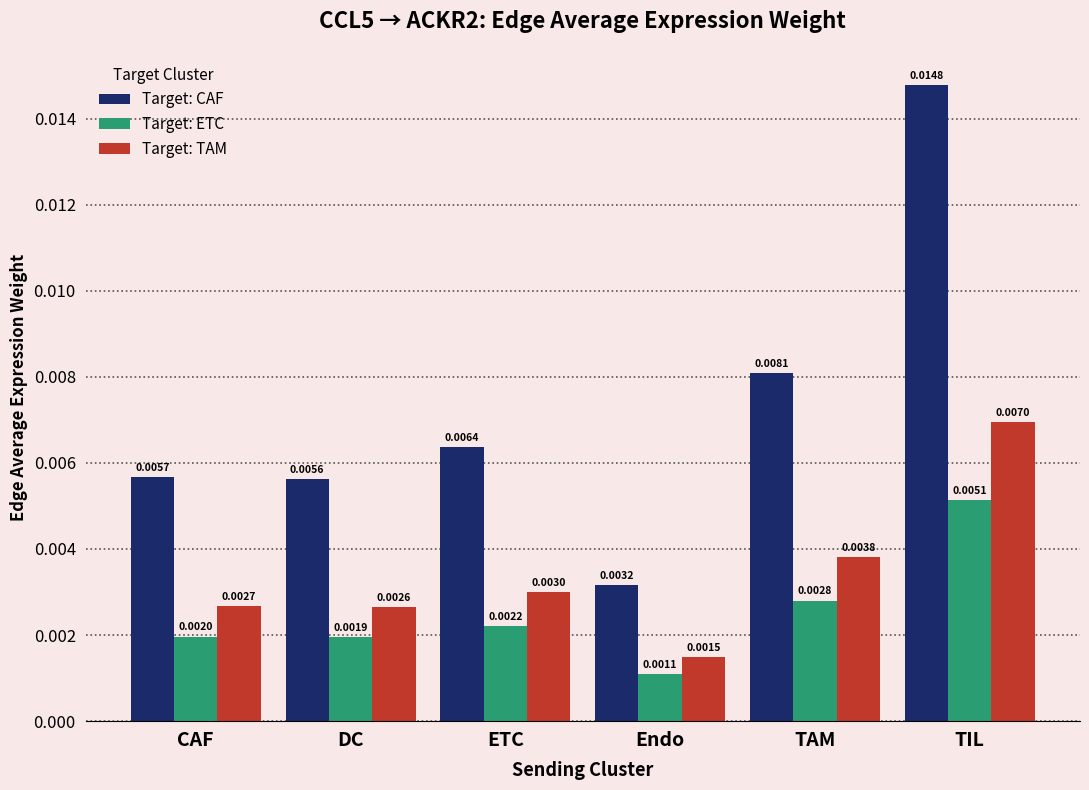

Which series has the largest range (max minus min)?

Target: CAF